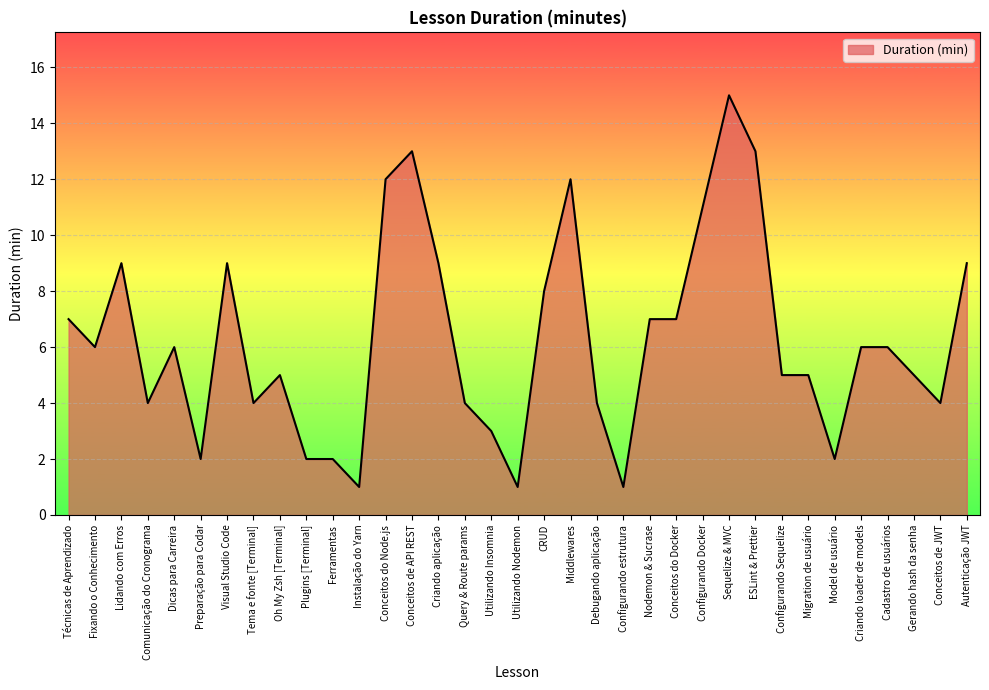

What position from the left is Fixando o Conhecimento?

2